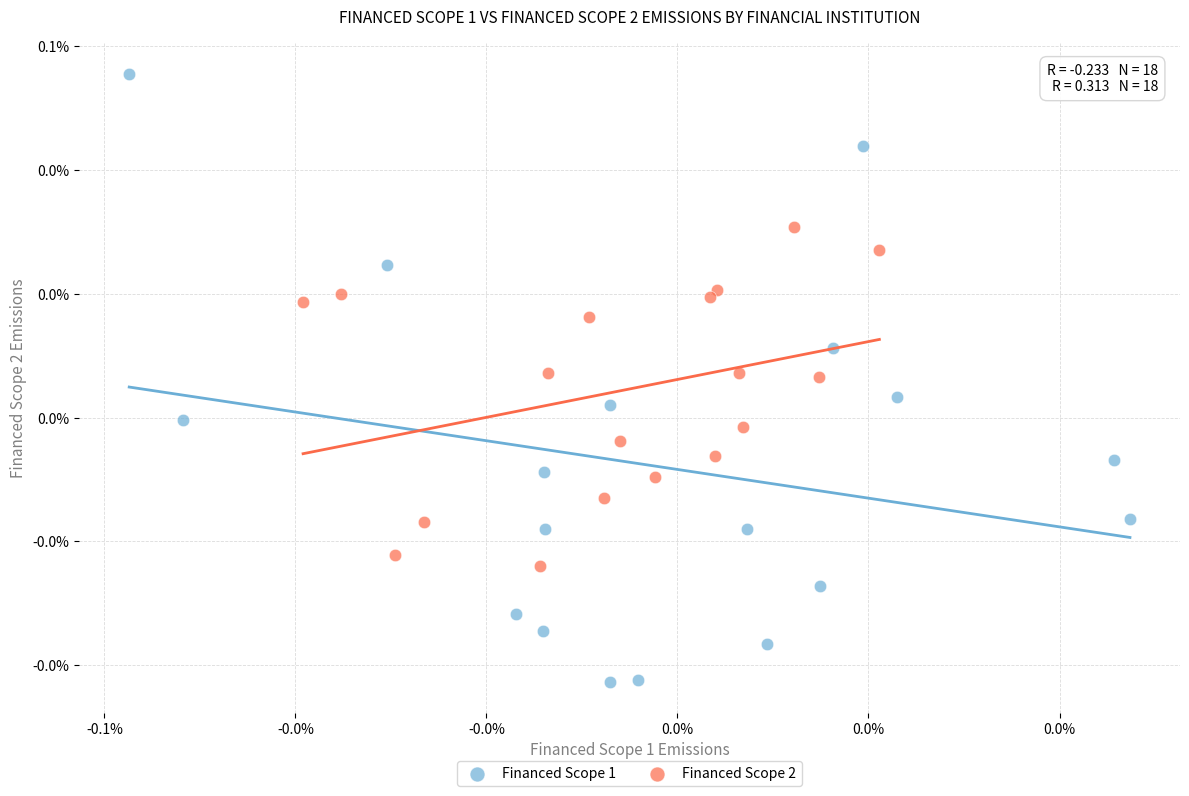

Which series contains the highest Y value?

Financed Scope 1